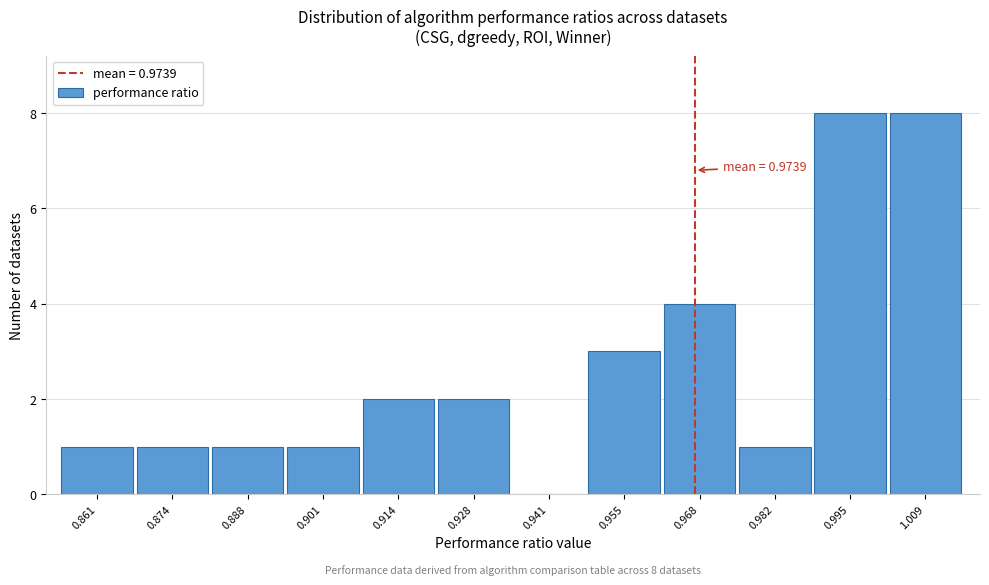

Reading left to right, extract all data points from this chart.

0.861=1	0.874=1	0.888=1	0.901=1	0.914=2	0.928=2	0.941=0	0.955=3	0.968=4	0.982=1	0.995=8	1.009=8